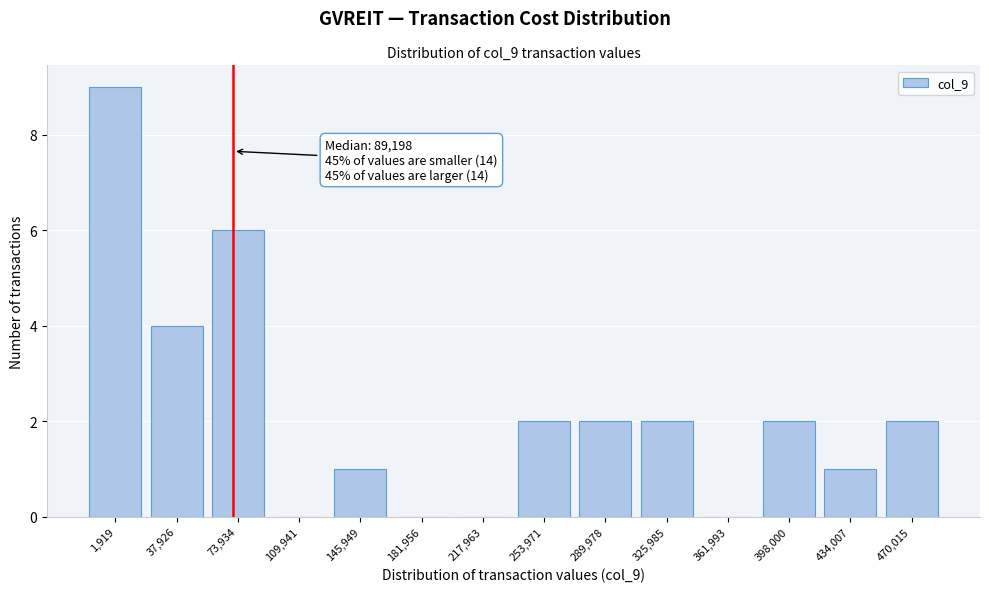

Reading left to right, transcribe all the data shown in this chart.

1,919=9	37,926=4	73,934=6	109,941=0	145,949=1	181,956=0	217,963=0	253,971=2	289,978=2	325,985=2	361,993=0	398,000=2	434,007=1	470,015=2